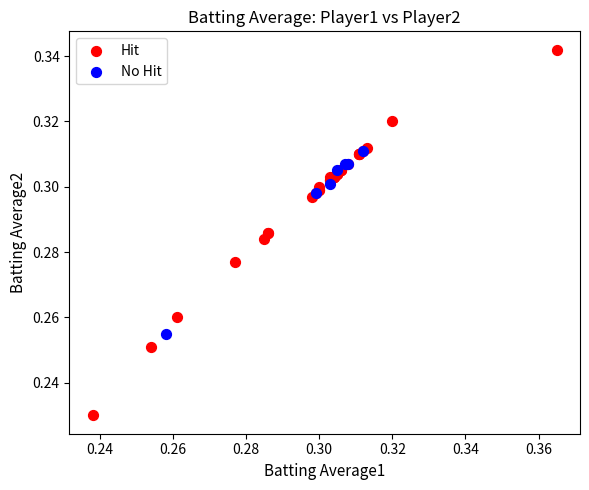

What are all the series names shown in the legend?

Hit, No Hit